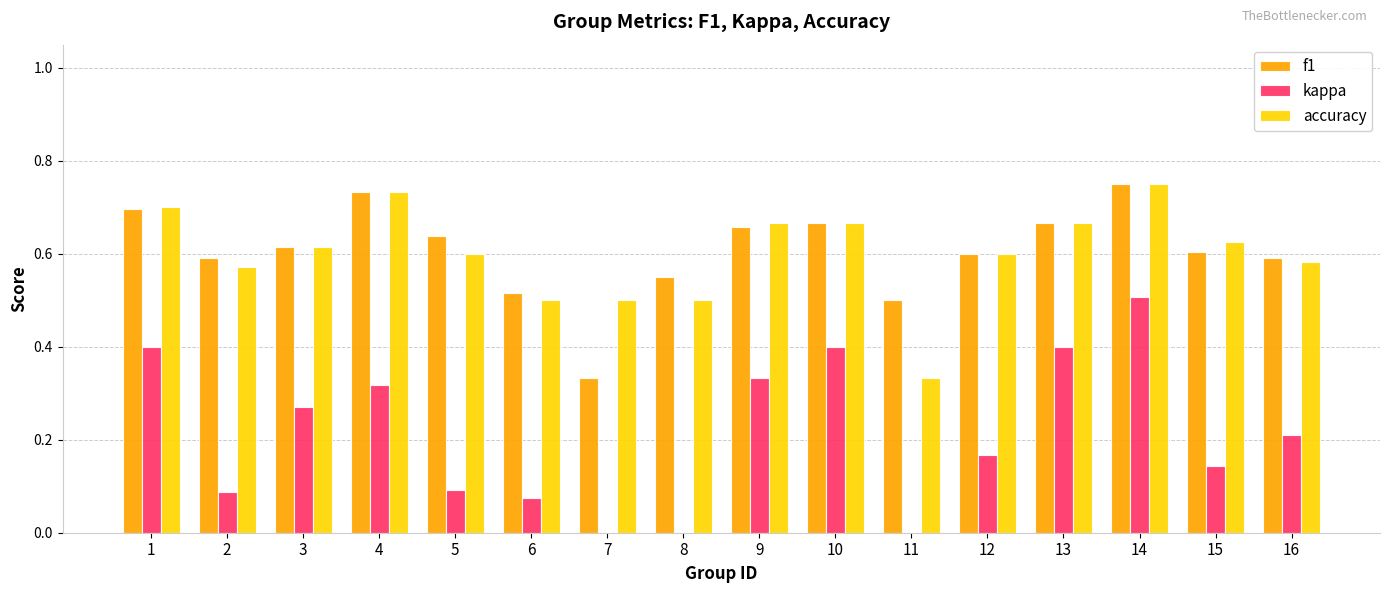

Which series has the widest spread of values?

kappa